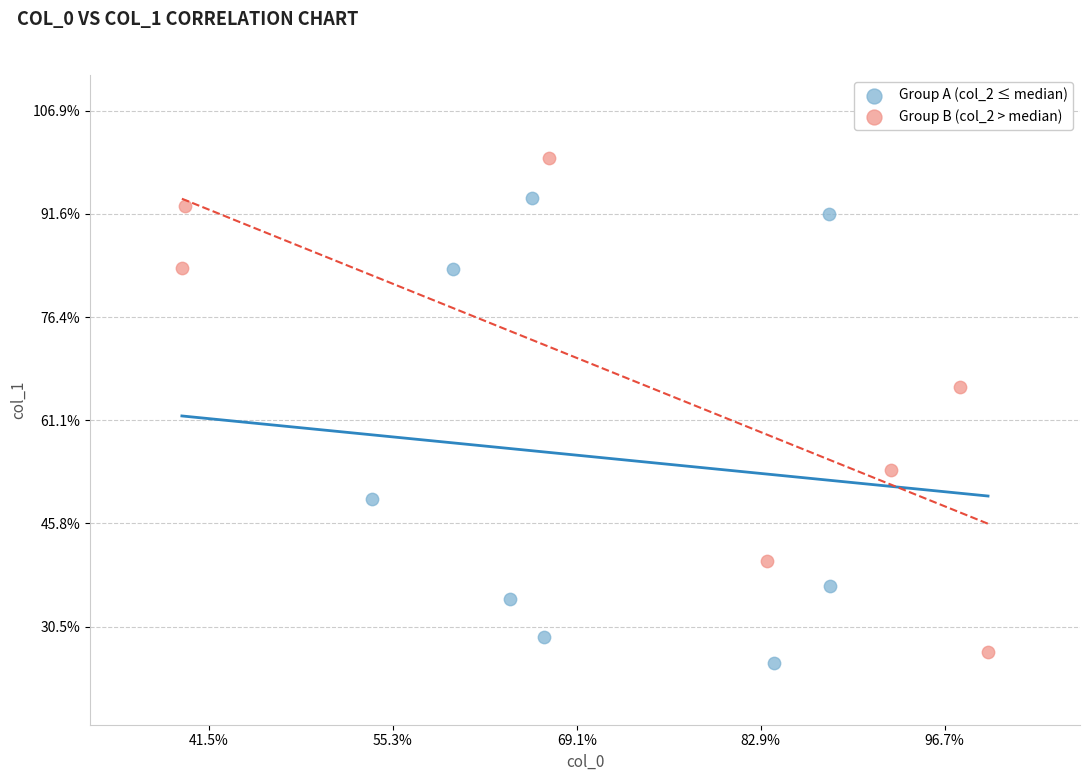

What are all the series names shown in the legend?

Group A (col_2 ≤ median), Group B (col_2 > median)